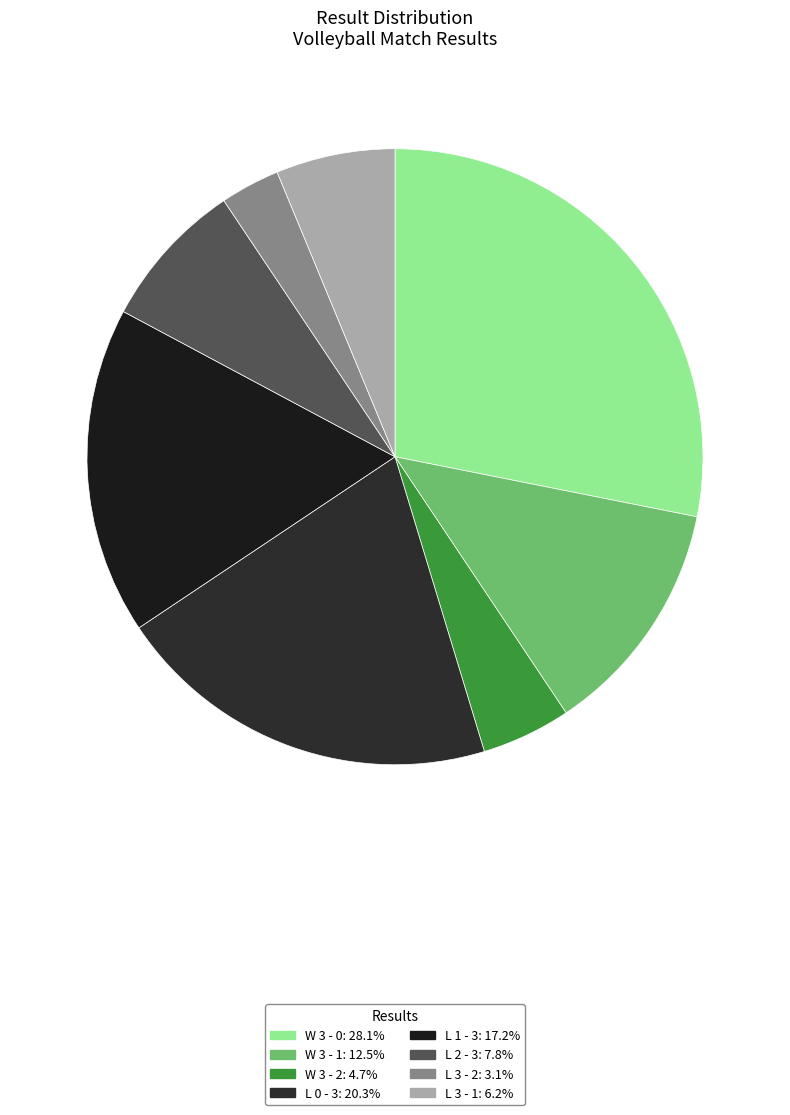

How many slices are in this pie chart?

8